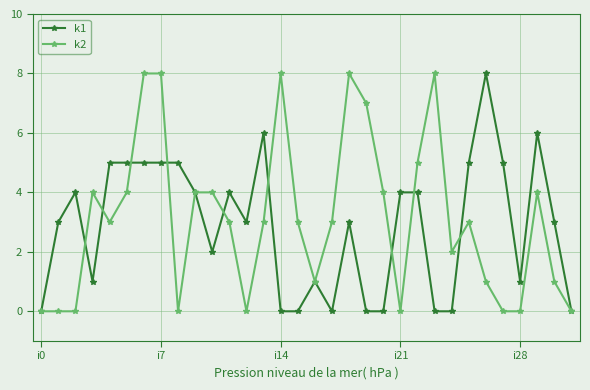

What is the maximum value shown in the chart?

8